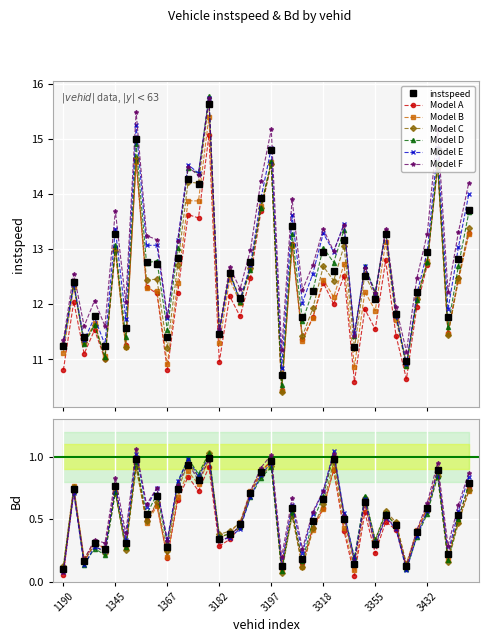

Is it true that instspeed equals 20.9 at 5200?

False